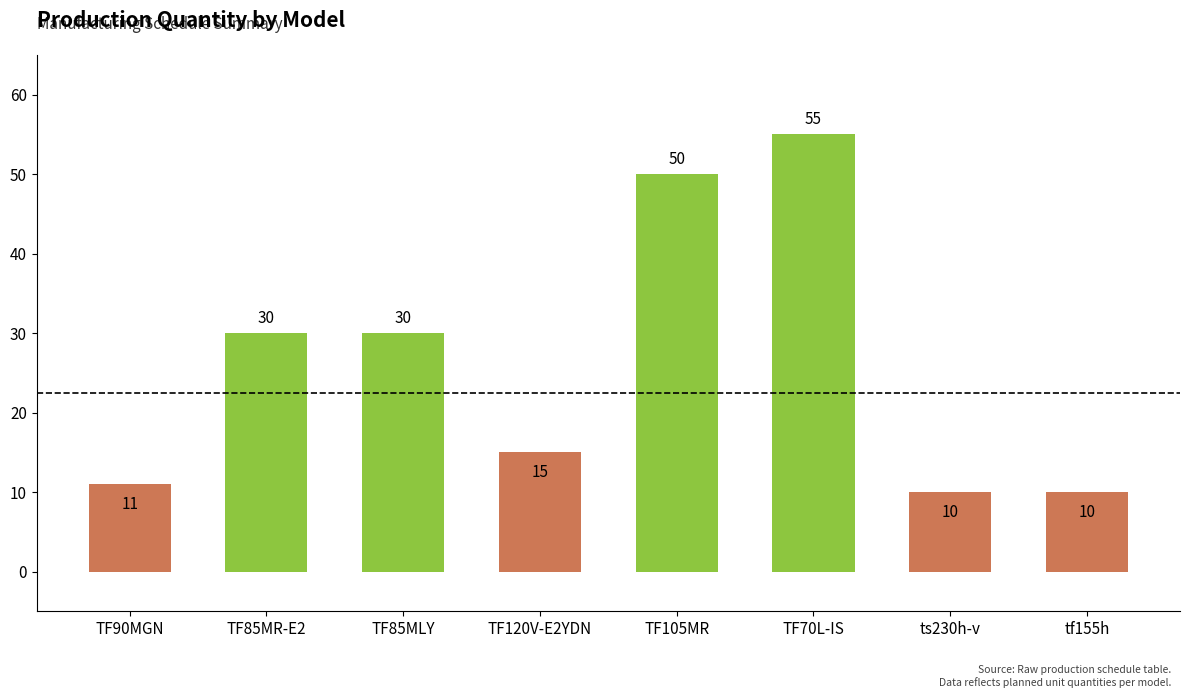

What is the approximate value at TF70L-IS?

55